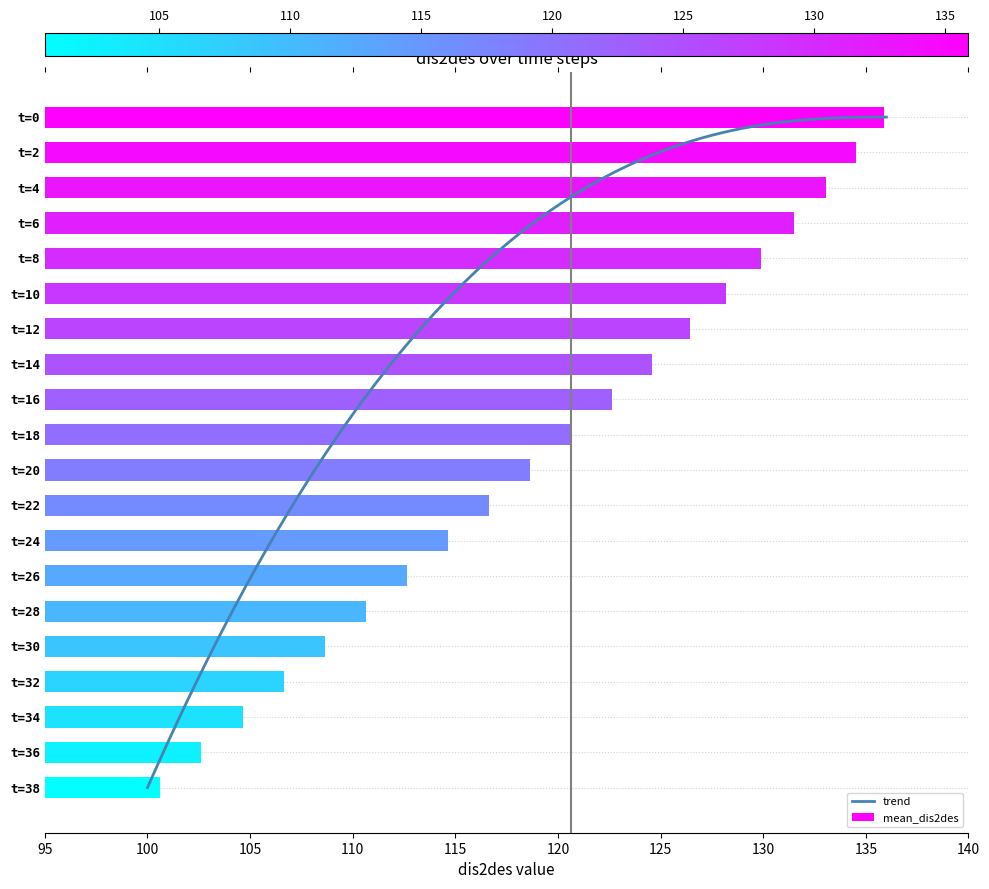

The chart shows a value of 52.3 at t=4. True or false?

False